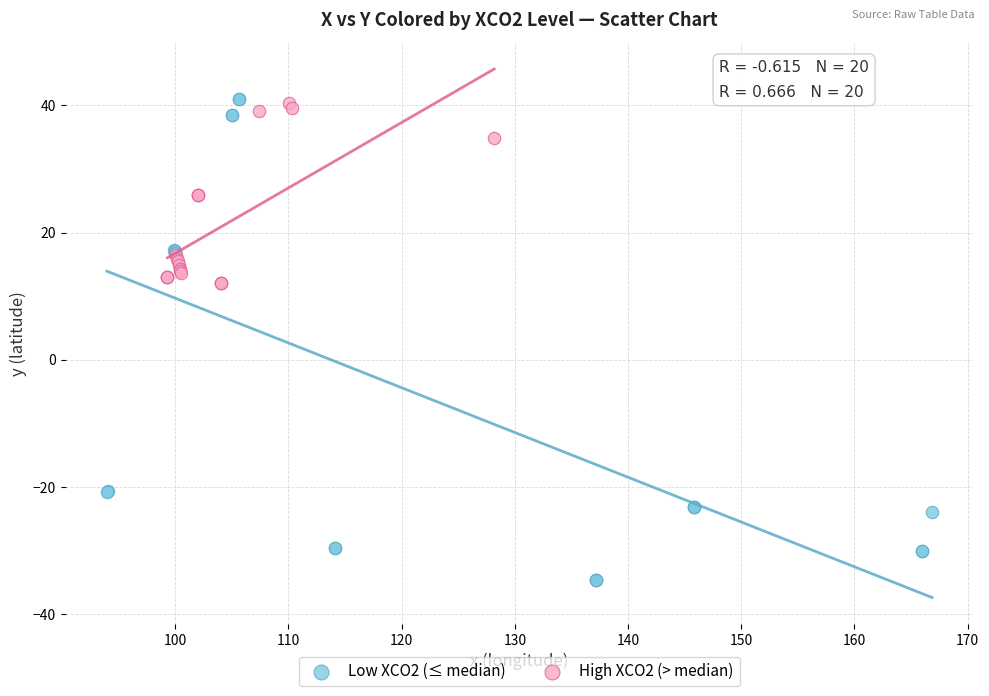

Which series has the widest spread of Y values?

Low XCO2 (≤ median)